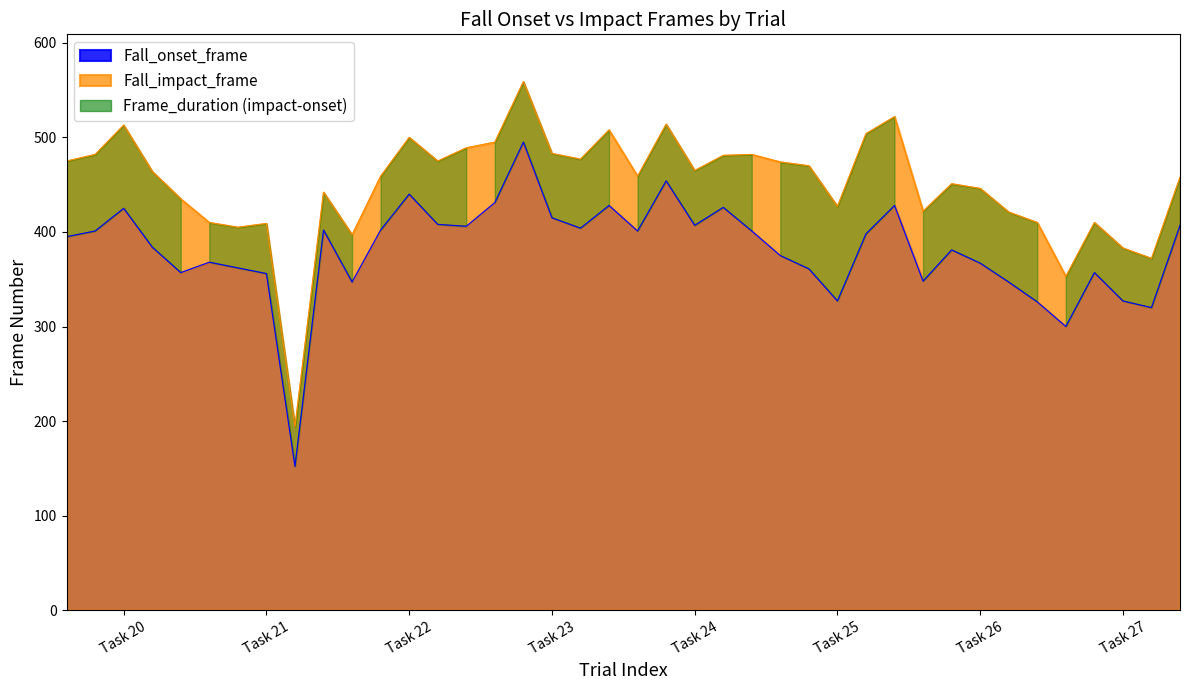

Is it true that Fall_onset_frame equals 228 at 23?

False